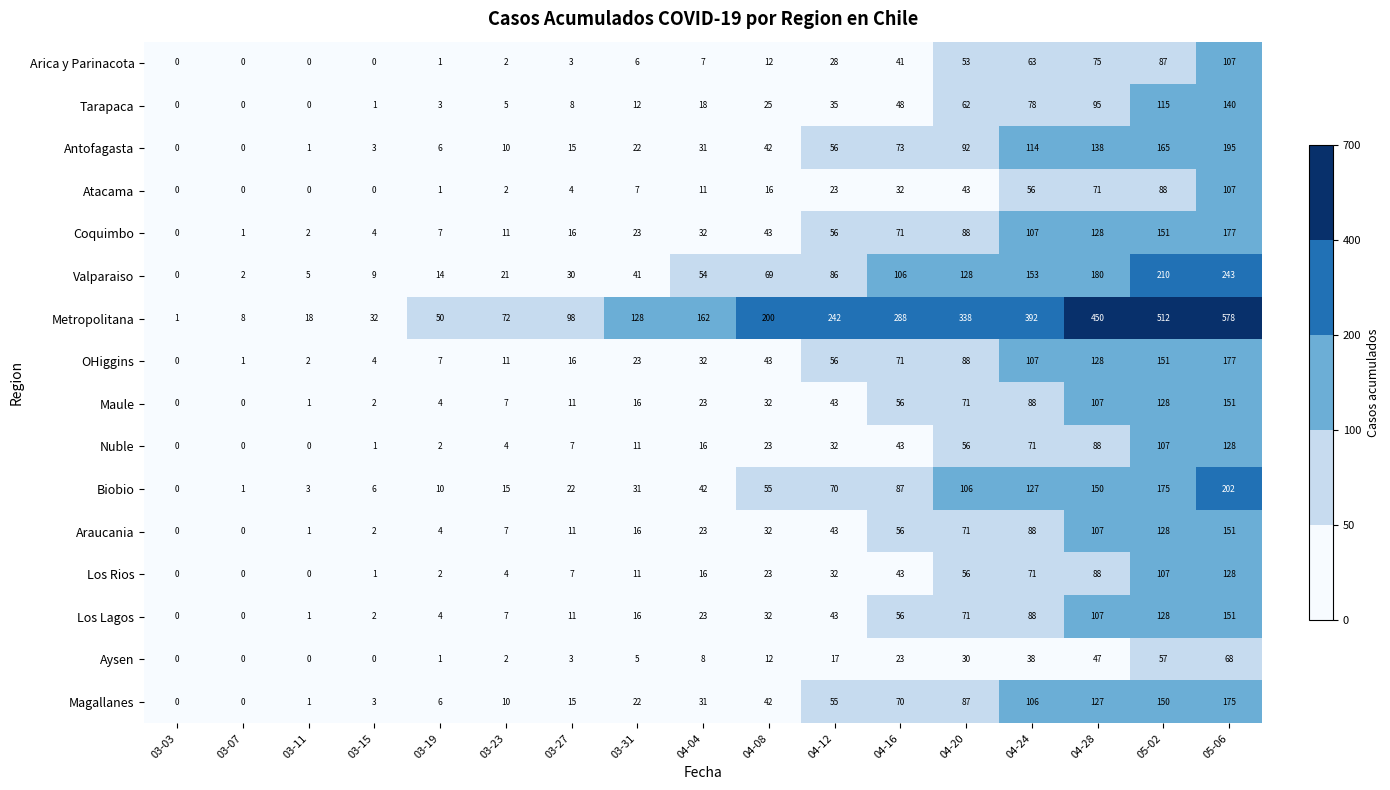

What is the difference between the OHiggins values at 03-07 and 04-28?

127